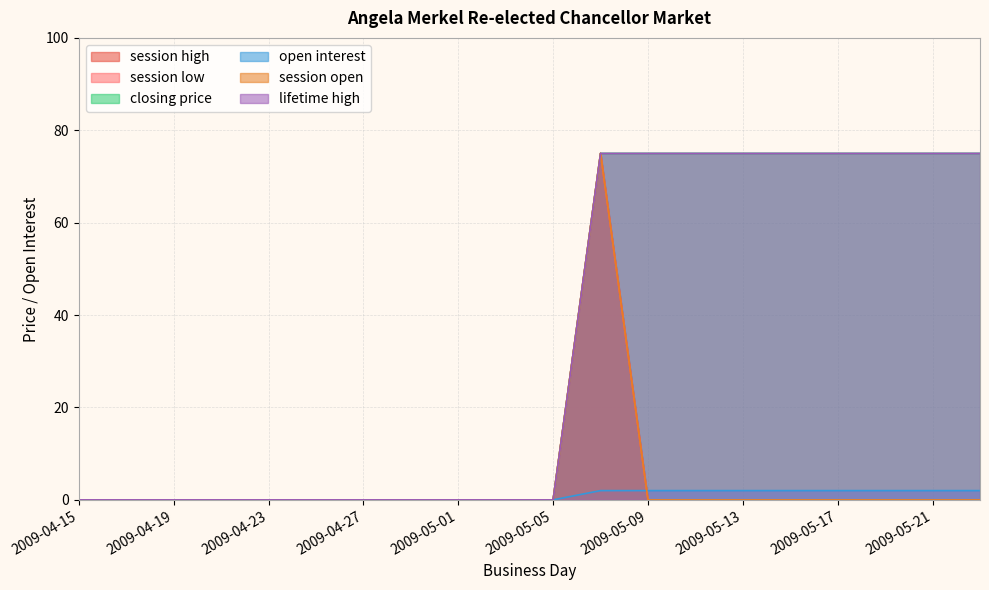

What is the label of the 8th point from the right?

2009-05-09